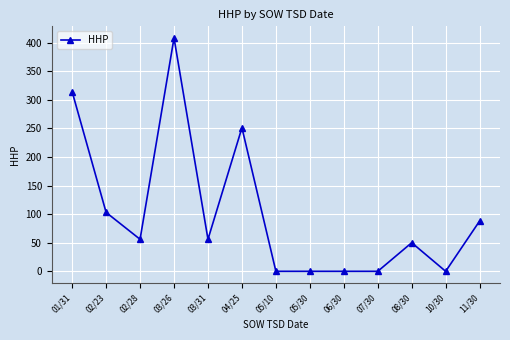

How many data points are less than 56?

6